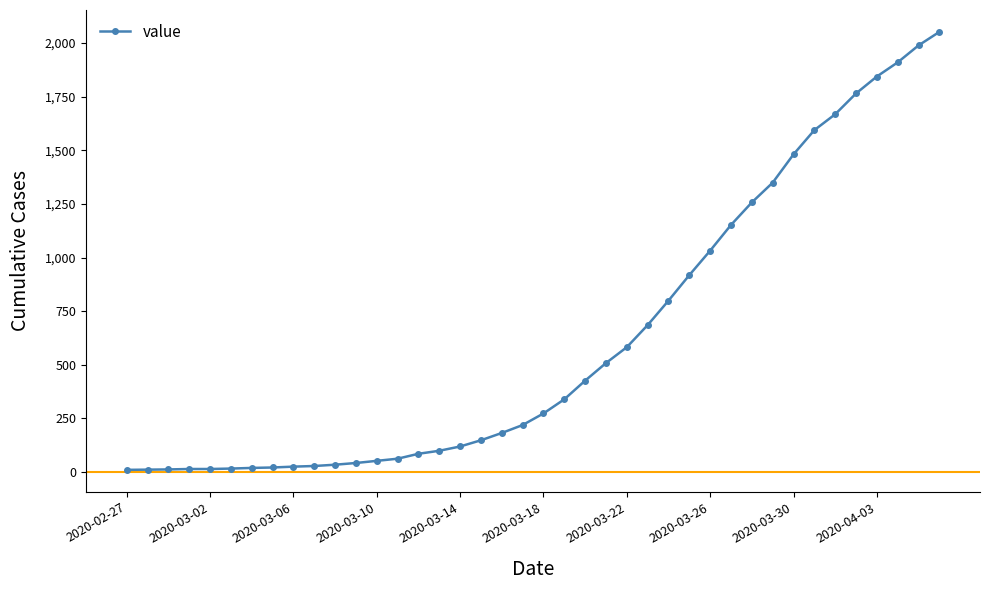

What is the difference between the maximum and second lowest values?

2041